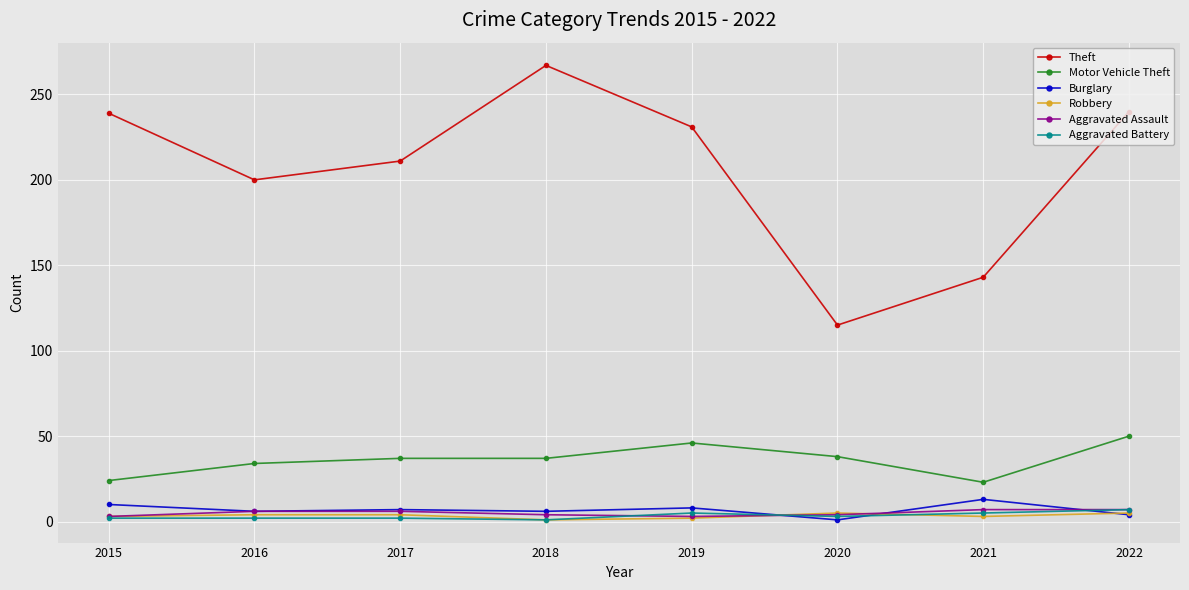

Is this an area chart (filled region under the line)?

No